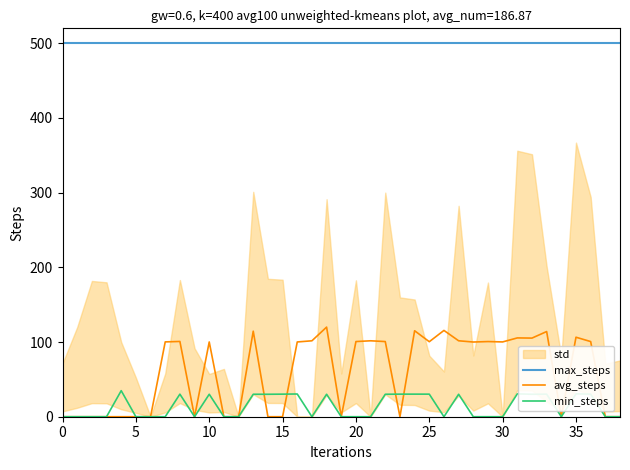

Rank the series at 24 from lowest to highest value.

min_steps, avg_steps, max_steps